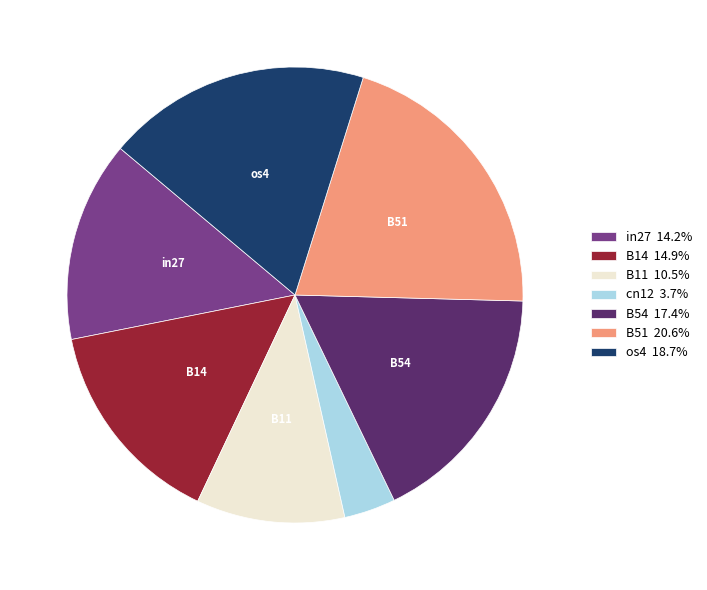

How many slices are in this pie chart?

7